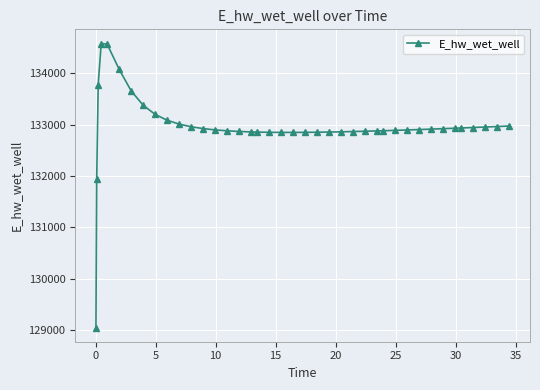

How many categories are shown in the chart?

40